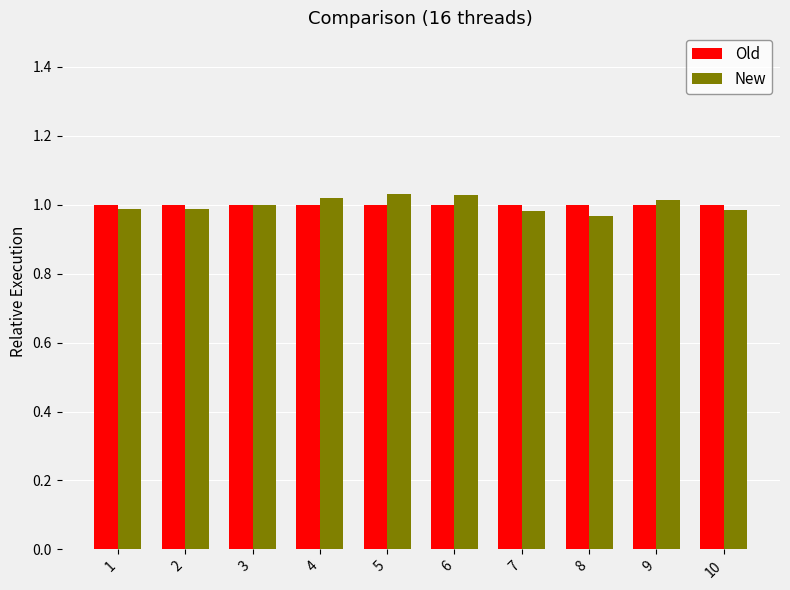

Is the value of Old at 6 greater than the value of New at 4?

No